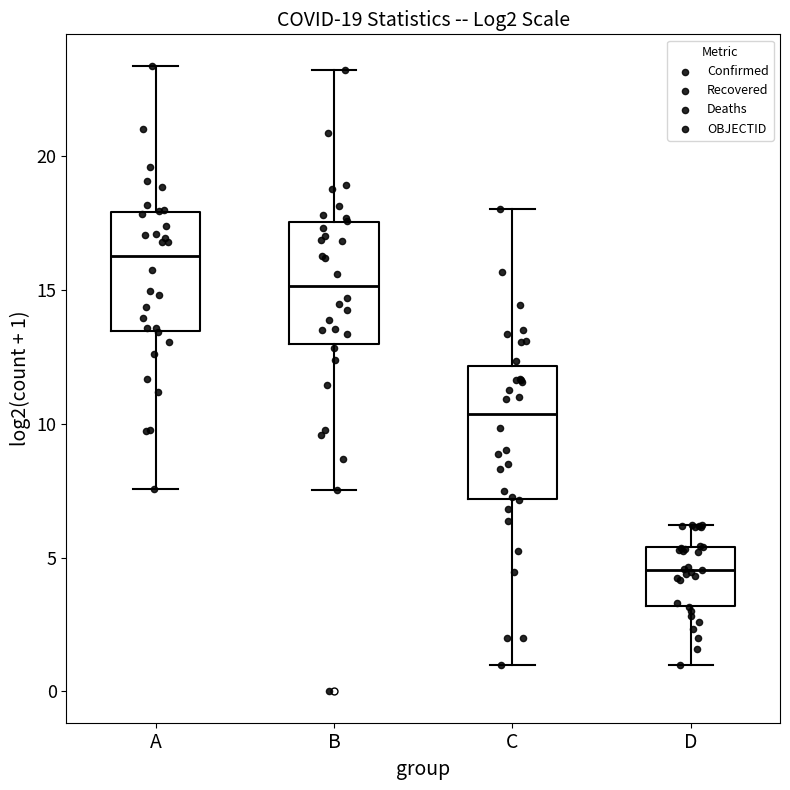

Which box's median line is the highest?

A